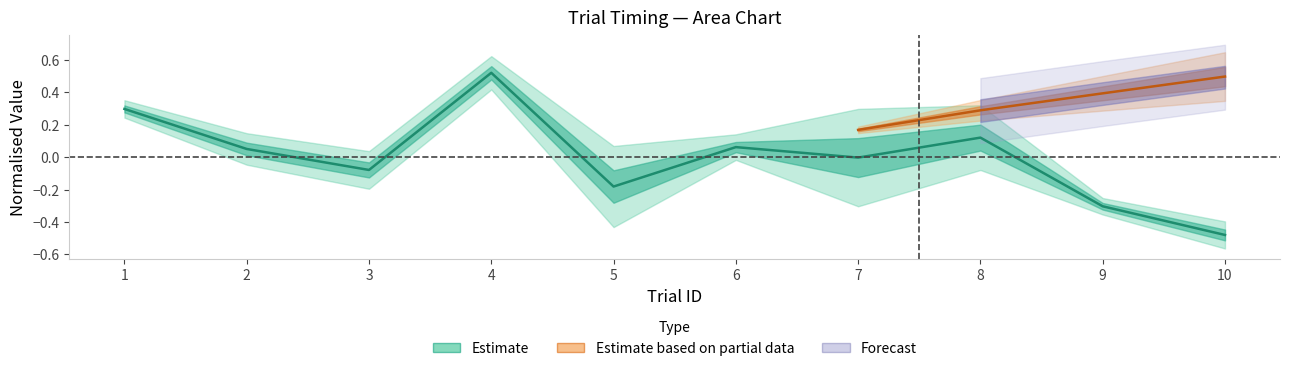

What is the greatest value displayed?

0.5